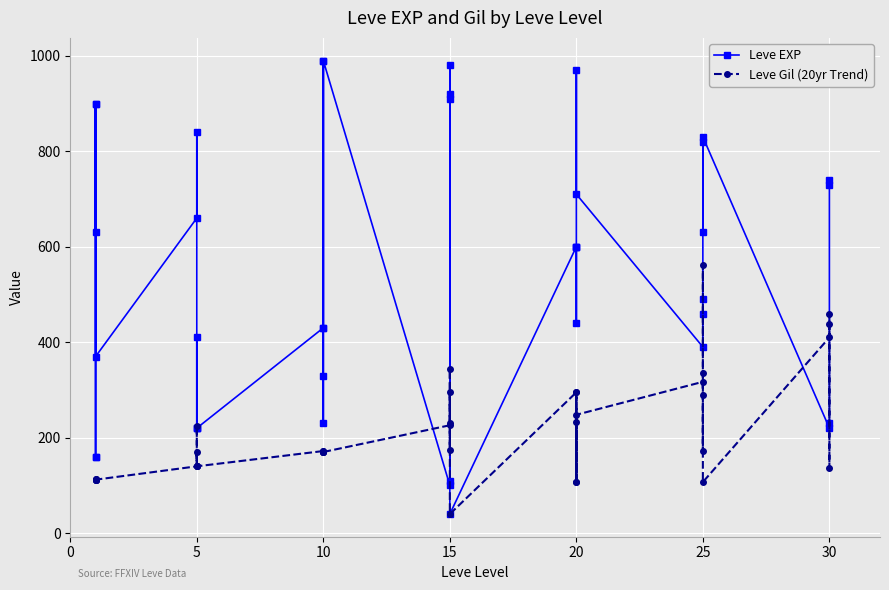

List the series in order of their overall mean, lowest first.

Leve Gil (20yr Trend), Leve EXP